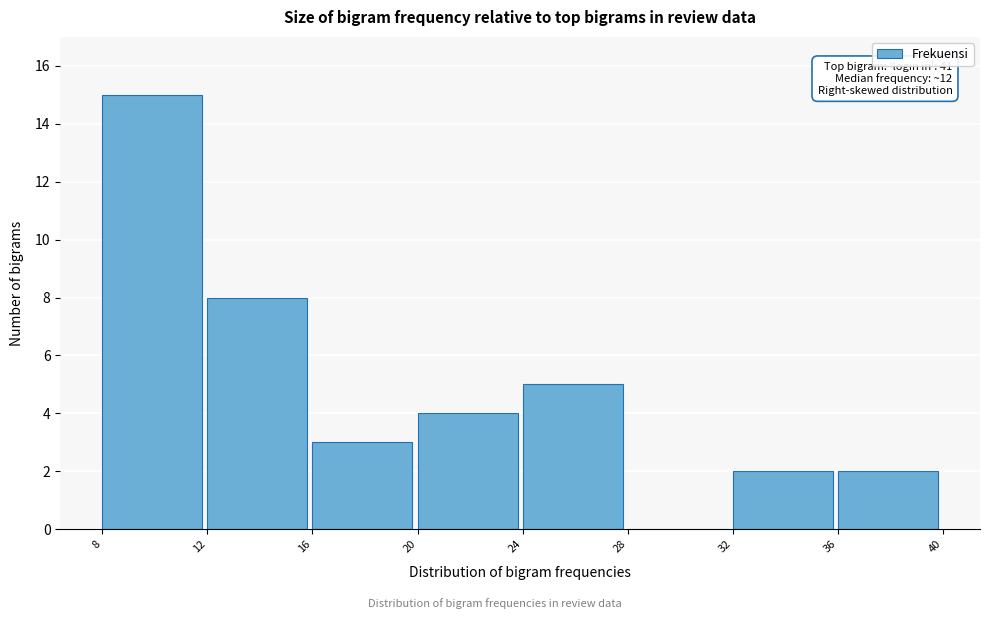

Over which range of the x-axis is the bar tallest?

8 to 12